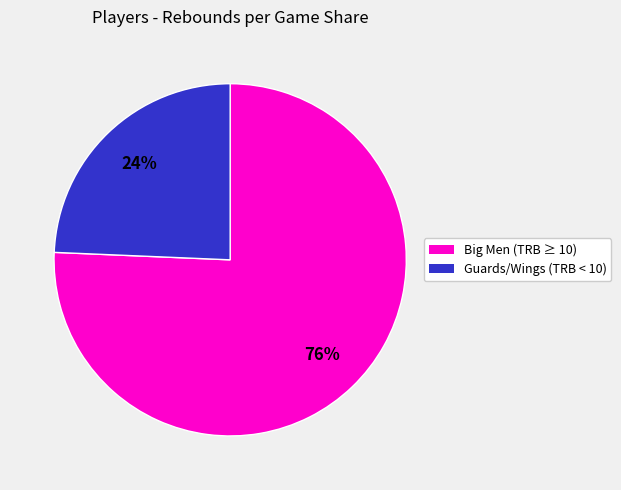

Is there any slice that represents more than half of the pie?

Yes